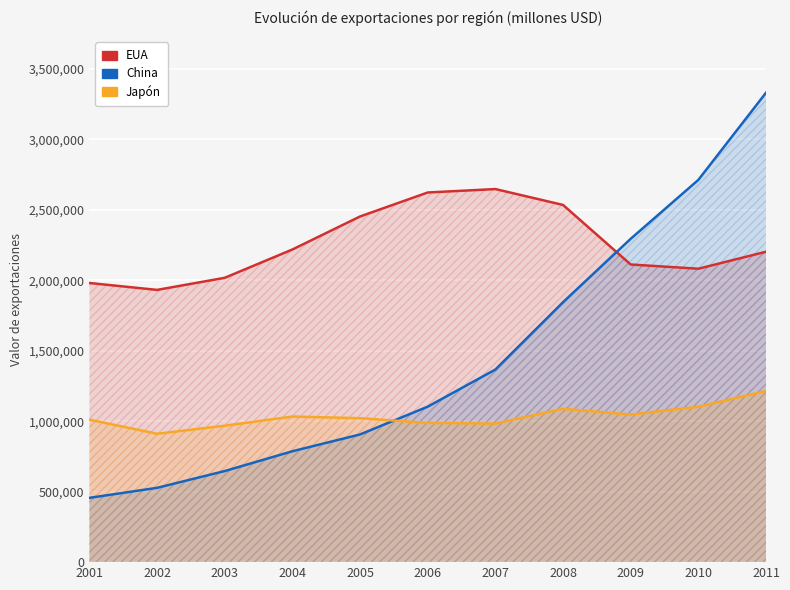

Where does the China series first go above 1103094?

2007